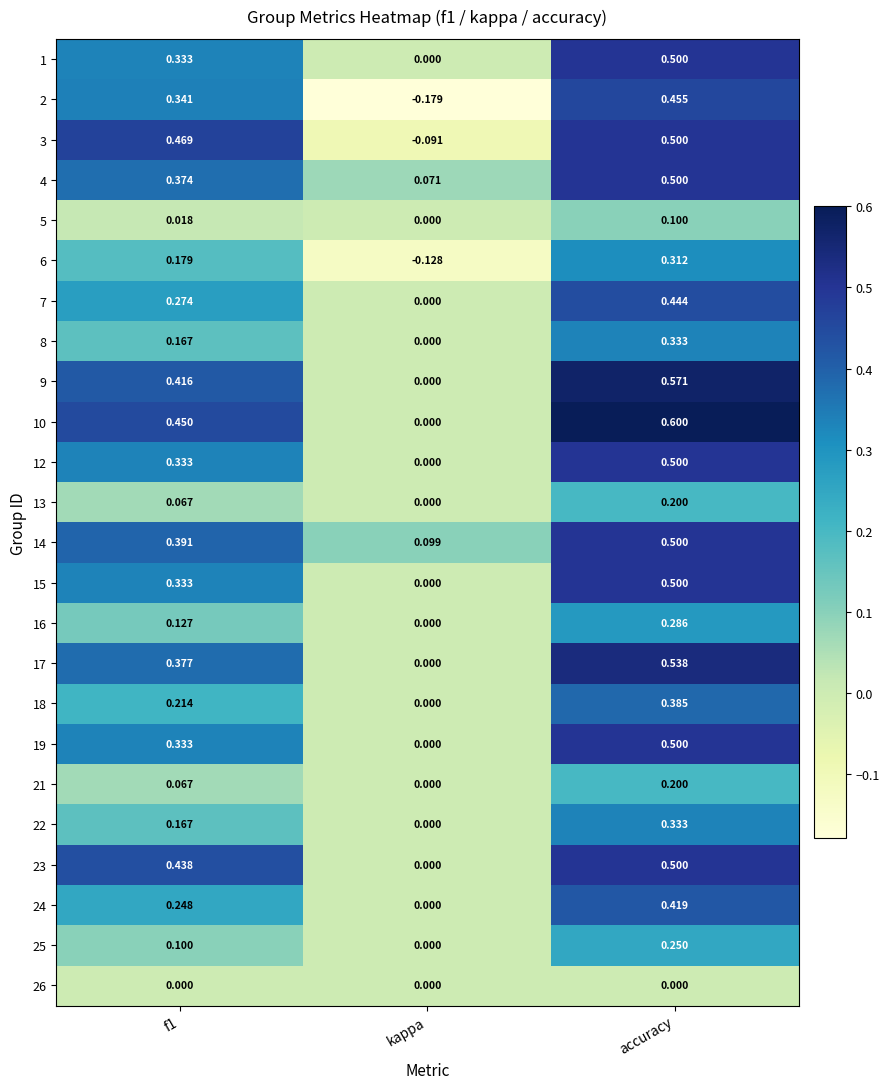

At which category is the sum across all series the highest?

accuracy